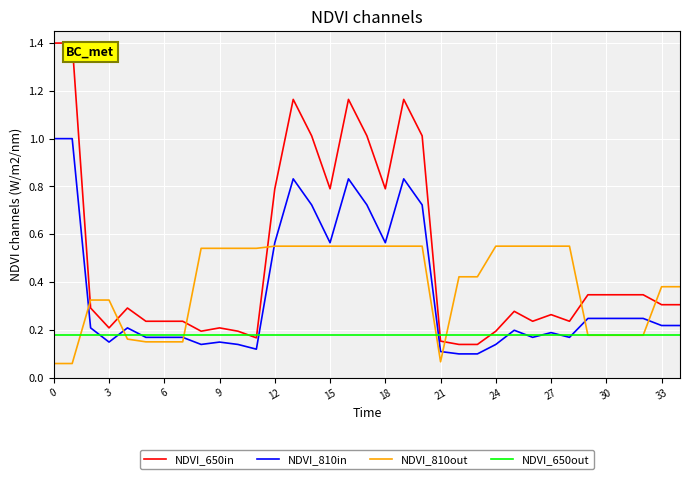

Which series has the largest range (max minus min)?

NDVI_650in